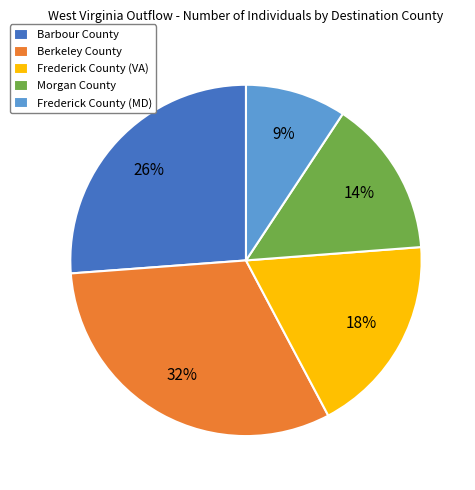

To the nearest percent, what is the combined percentage of Barbour County and Frederick County (MD)?

35%